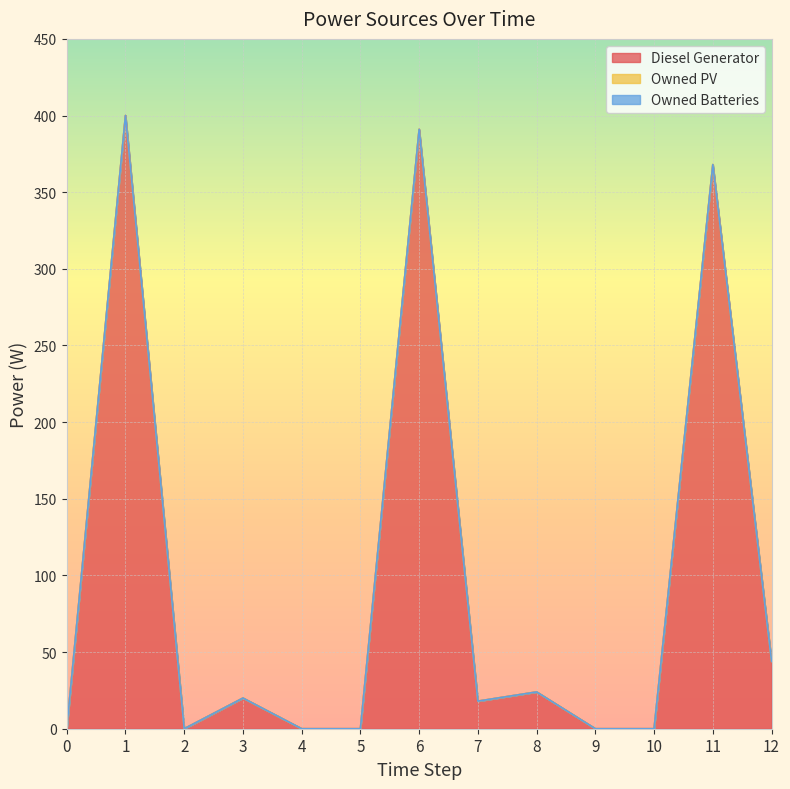

True or false: Owned PV and Owned Batteries cross at least once.

False